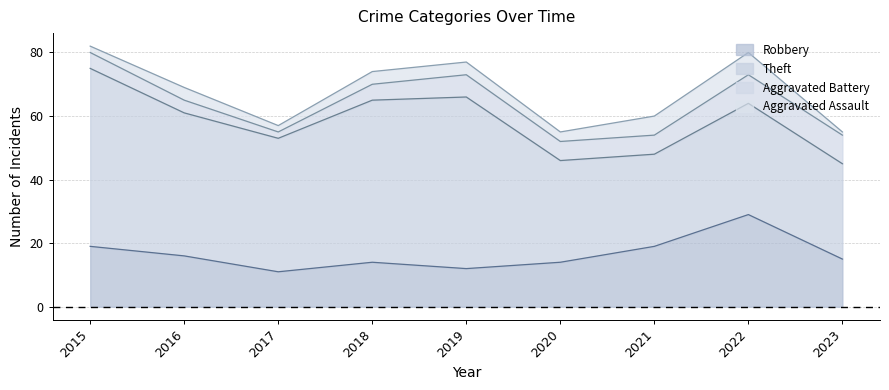

Does the chart have visible grid lines?

Yes